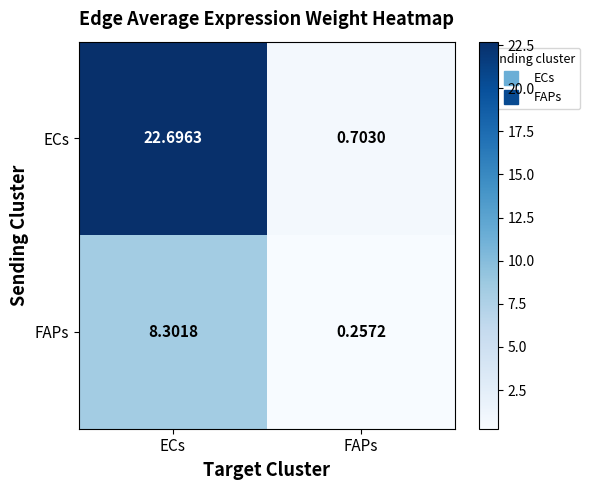

At which label is ECs closest to 11?

FAPs